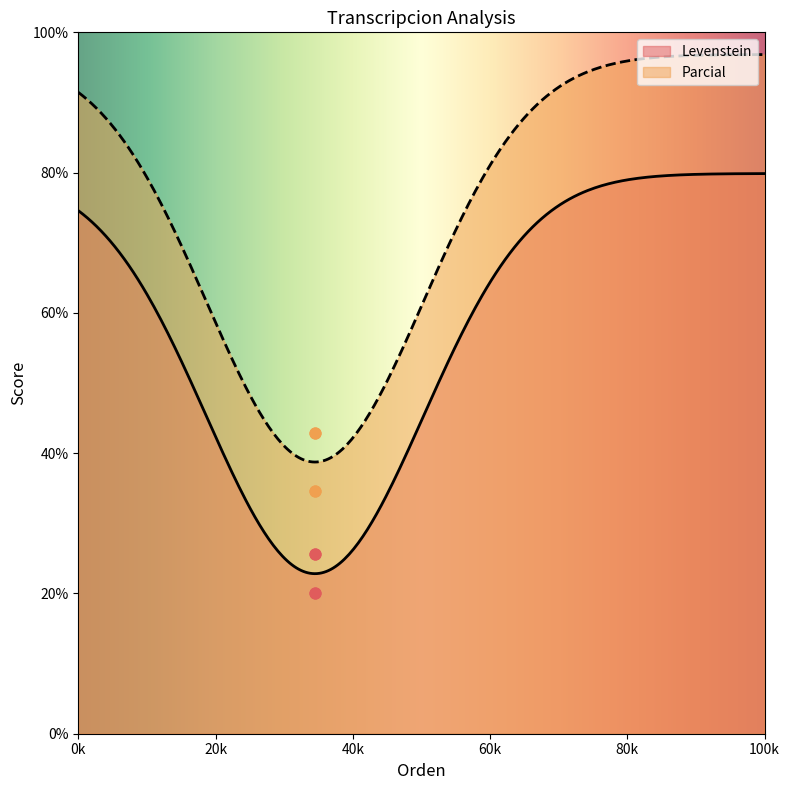

Which series has the widest spread of Y values?

Parcial